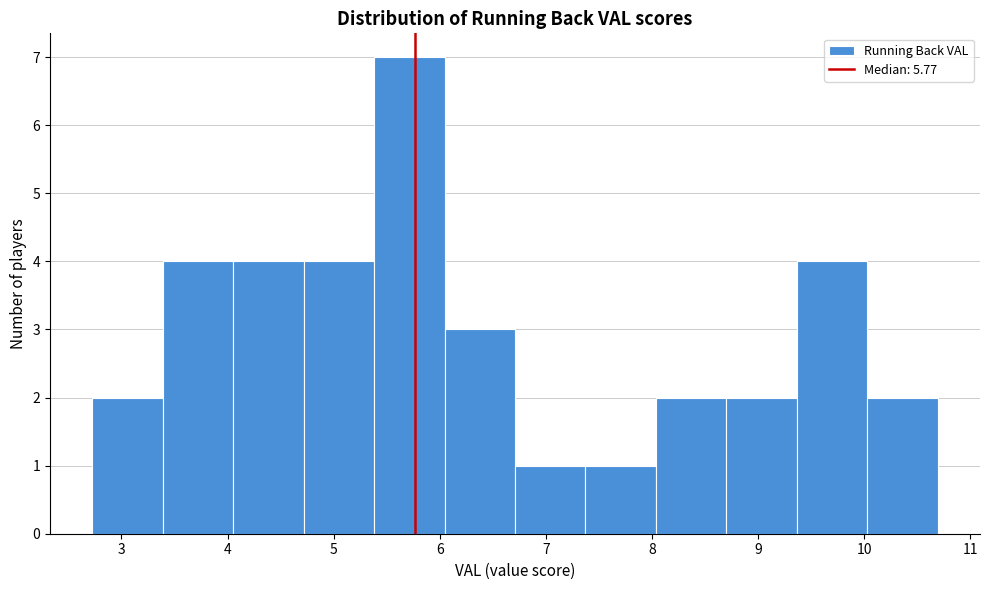

Which range on the x-axis has the tallest bar?

5.4 to 6.0